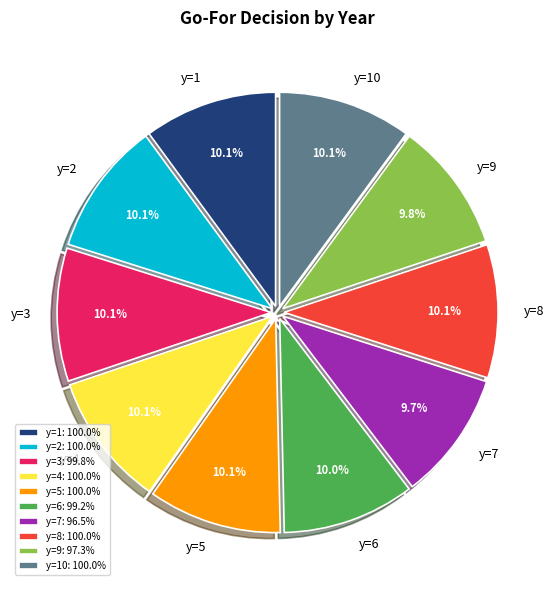

True or false: y=9 accounts for 1% of the total.

False